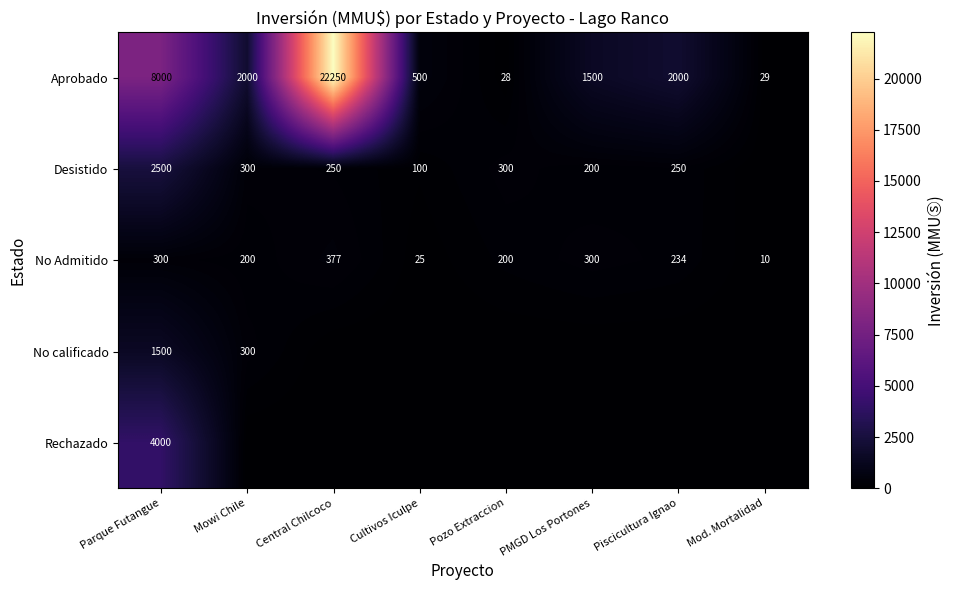

What is the approximate value of No Admitido at Mod. Mortalidad?

10